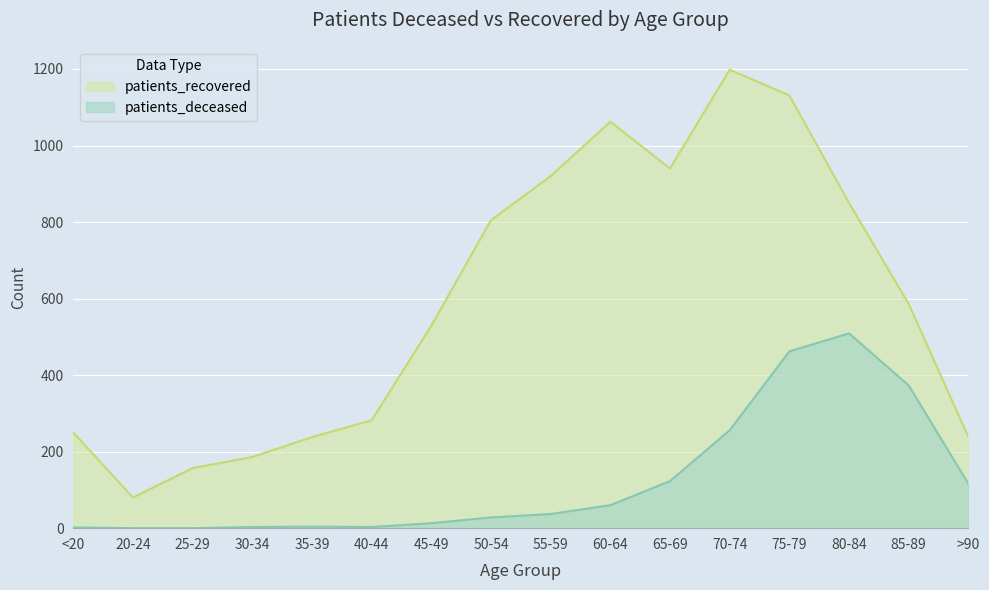

What is the label of the 1st point from the left?

<20